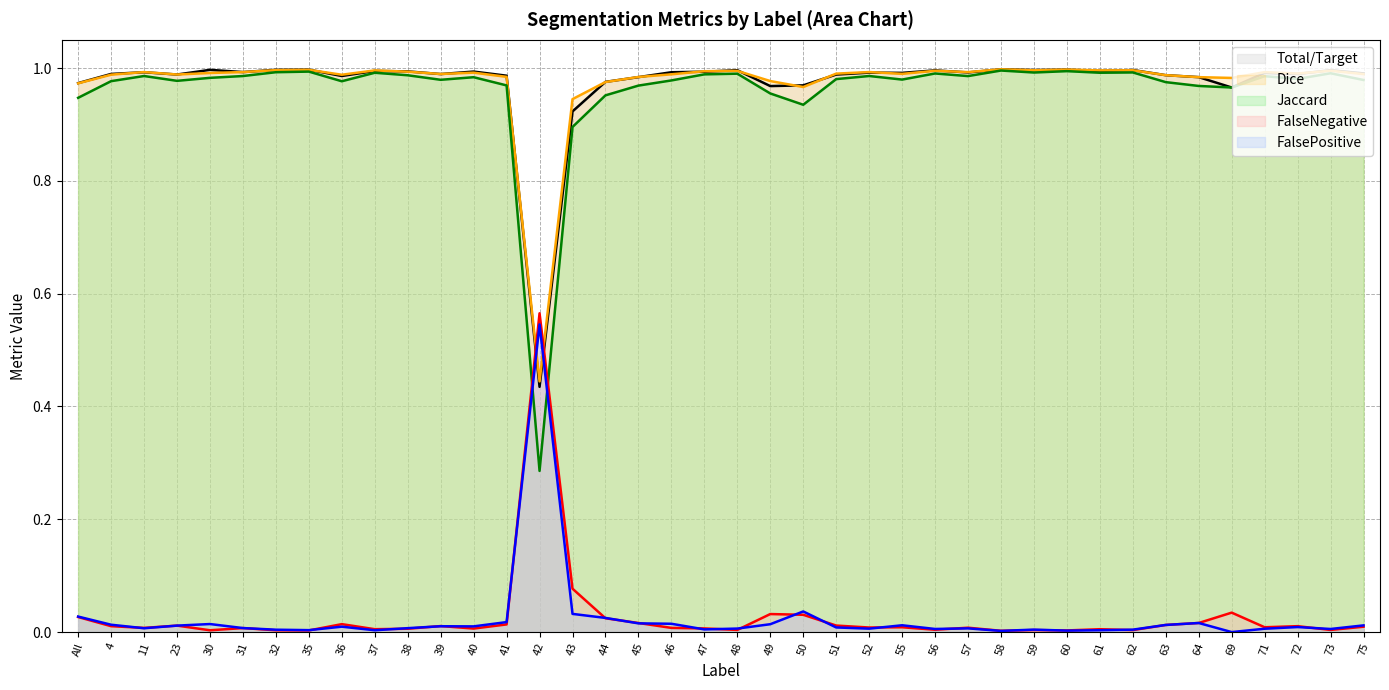

At how many categories does at least one series exceed 0?

40